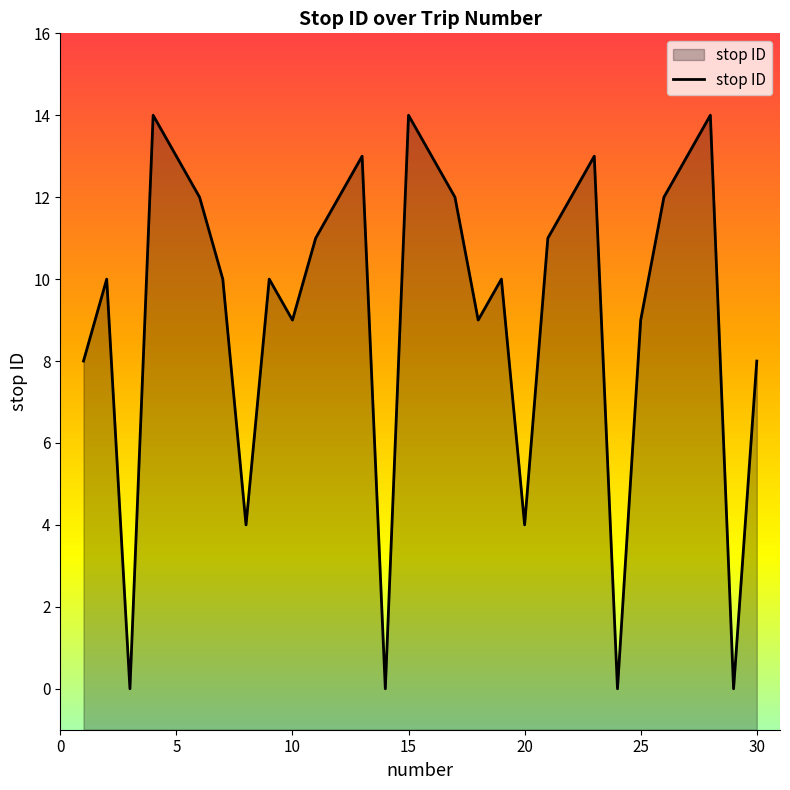

Is it true that the value at 12 is 12?

True